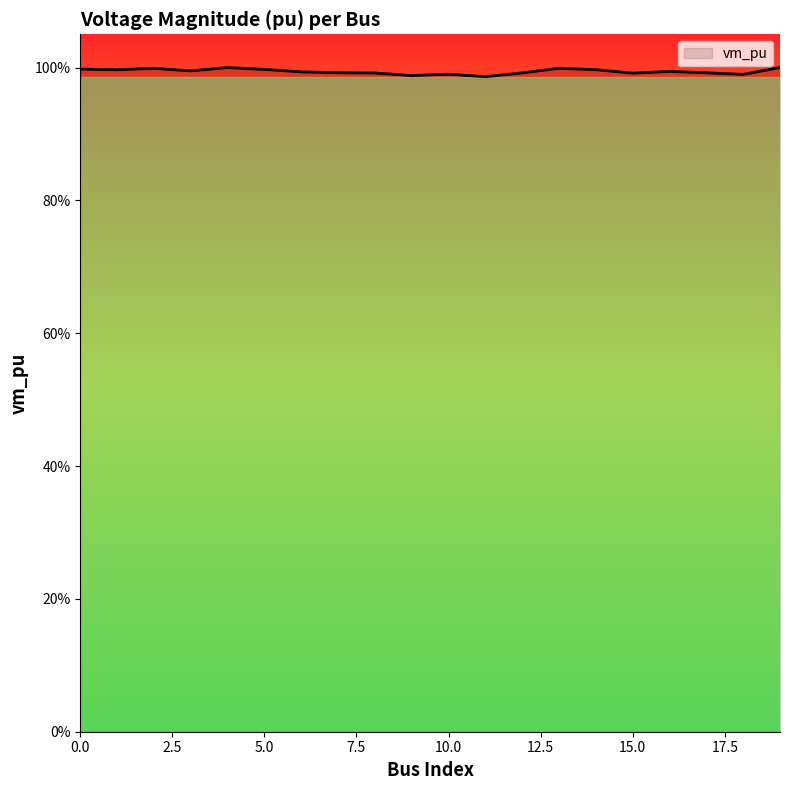

At which category does the data reach its first local valley?

1